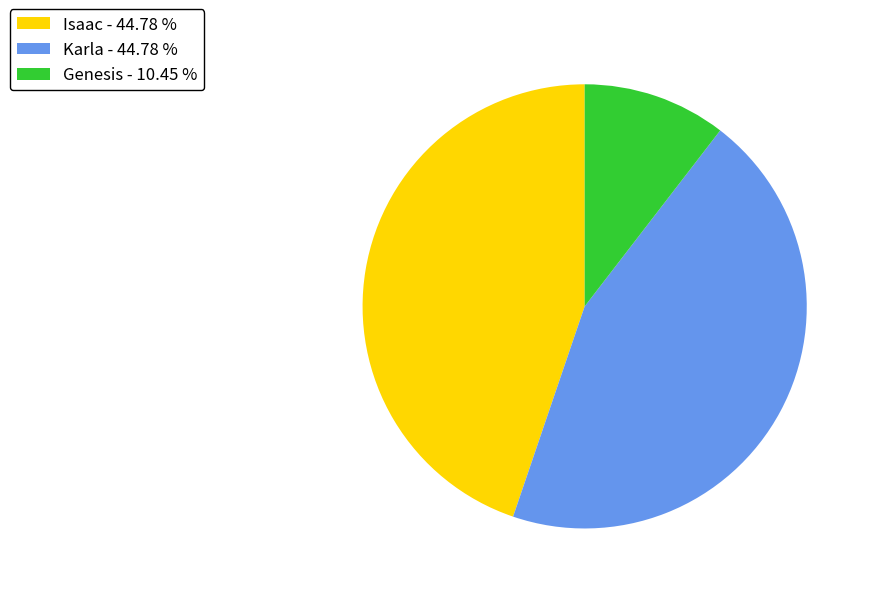

Do Karla - 44.78 % and Isaac - 44.78 % together represent more than half of the pie?

Yes